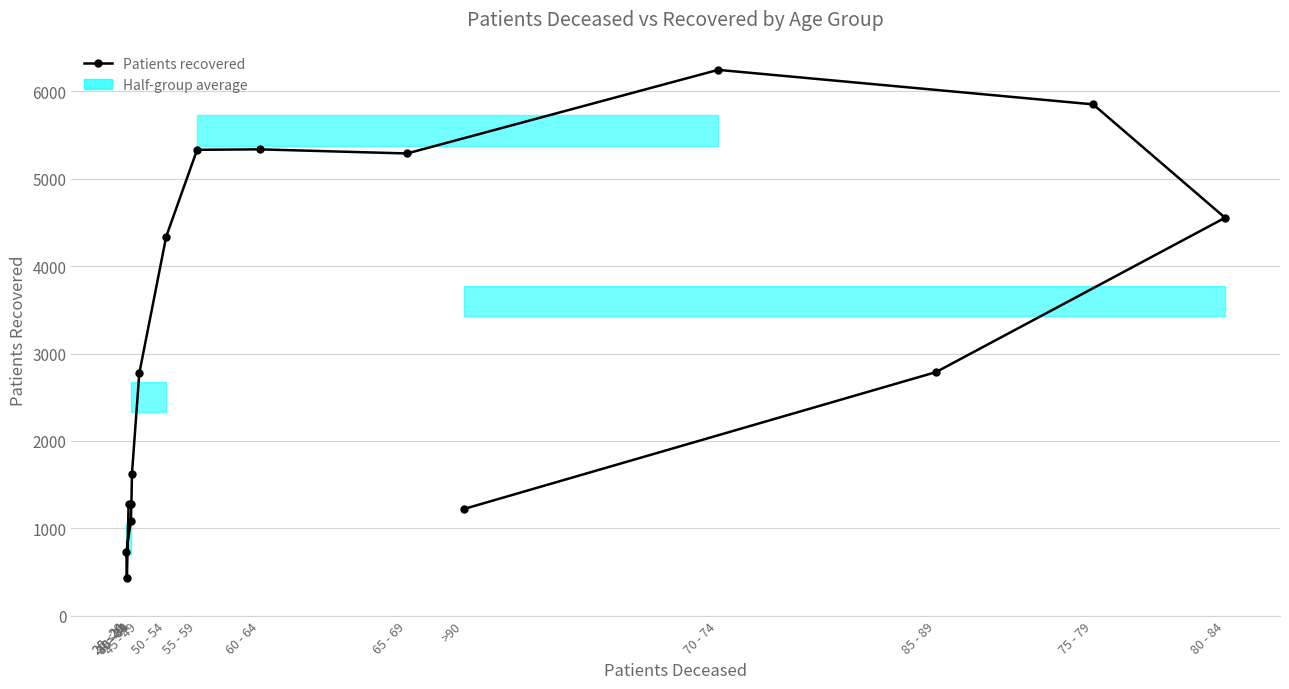

What is the average value?

3135